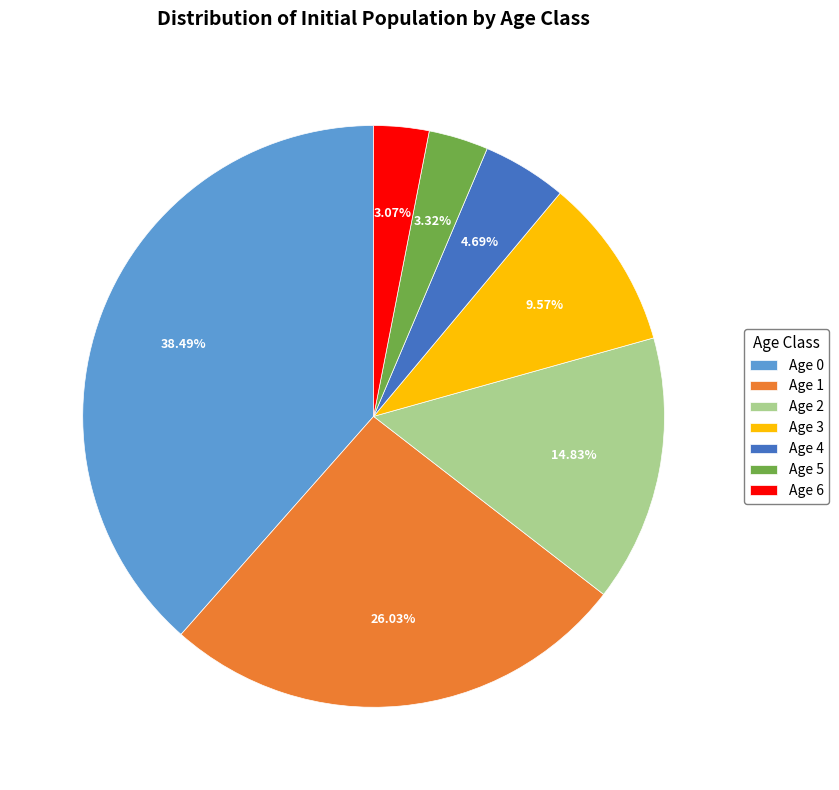

To the nearest percent, what is the average slice percentage?

14%